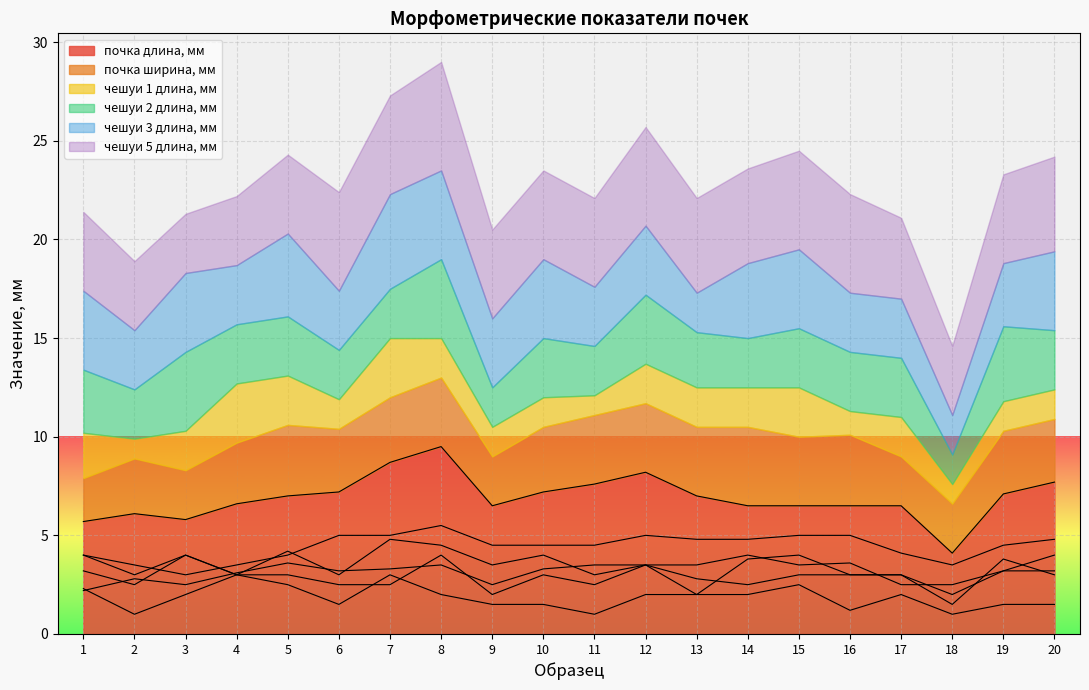

Does the chart display data point markers on the line(s)?

No